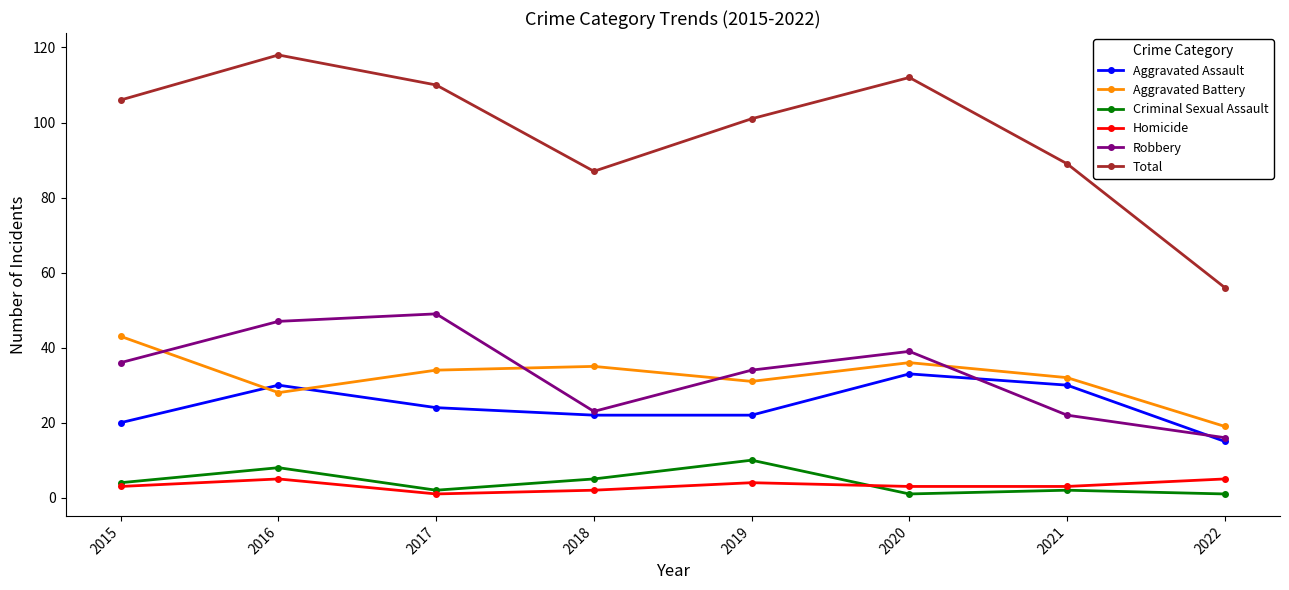

What are all the series names shown in the legend?

Aggravated Assault, Aggravated Battery, Criminal Sexual Assault, Homicide, Robbery, Total